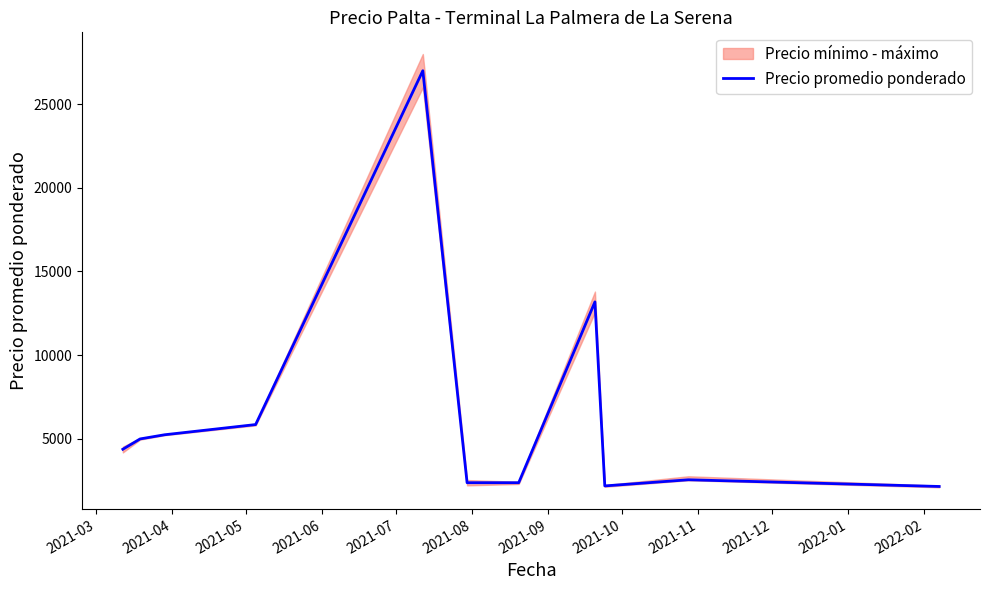

How many points are higher than both their immediate neighbors (excluding endpoints)?

3